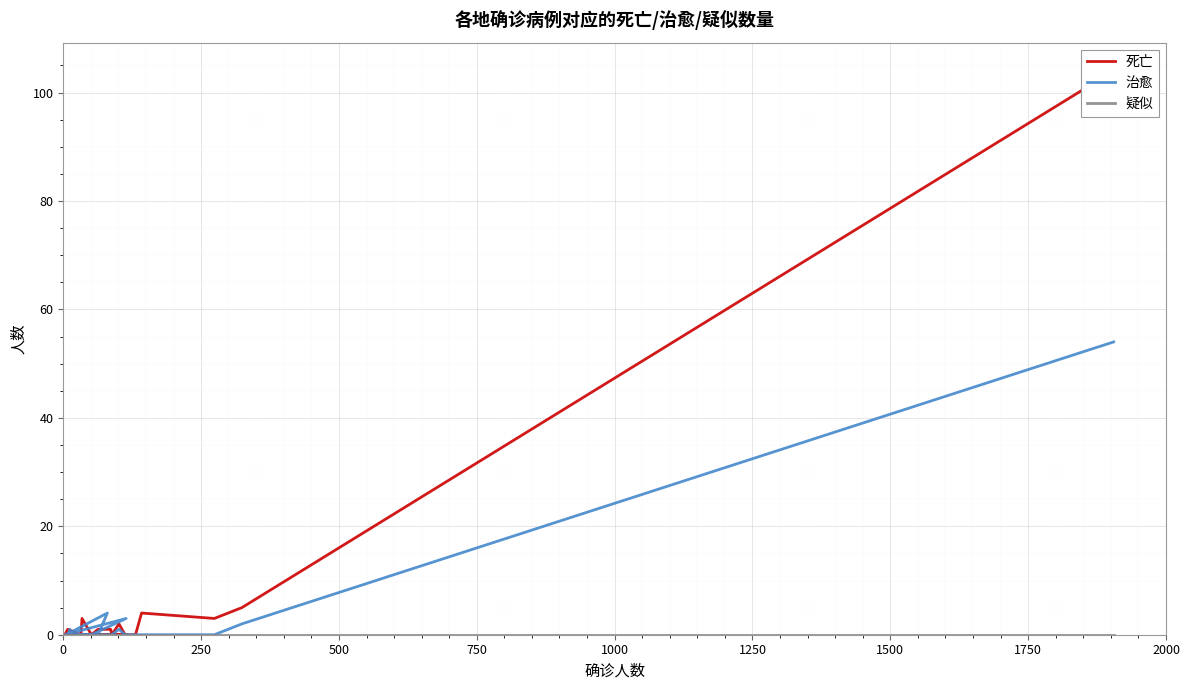

List the series in order of their peak value, lowest first.

疑似, 治愈, 死亡